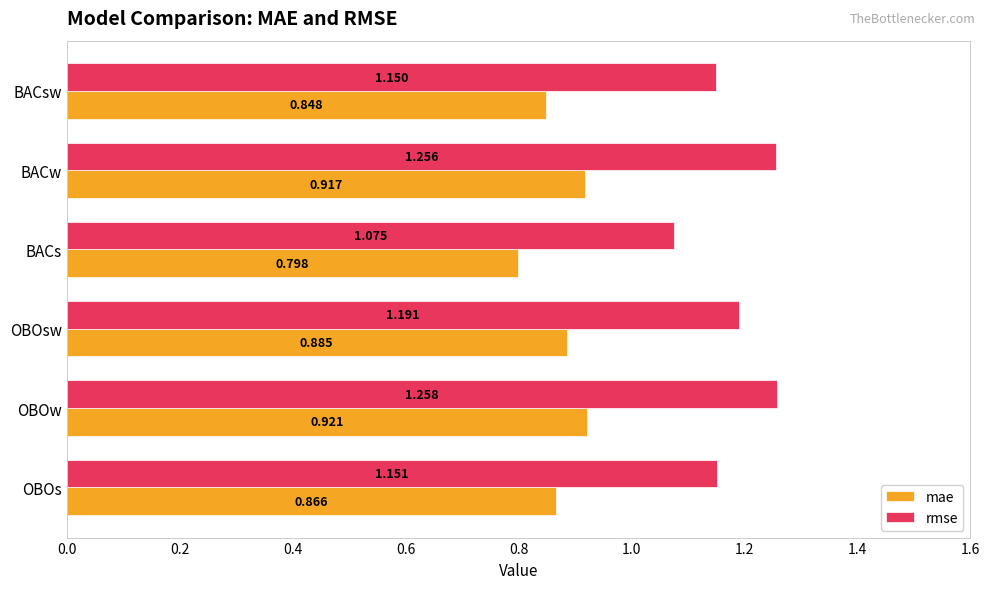

Which series has the widest spread of values?

rmse